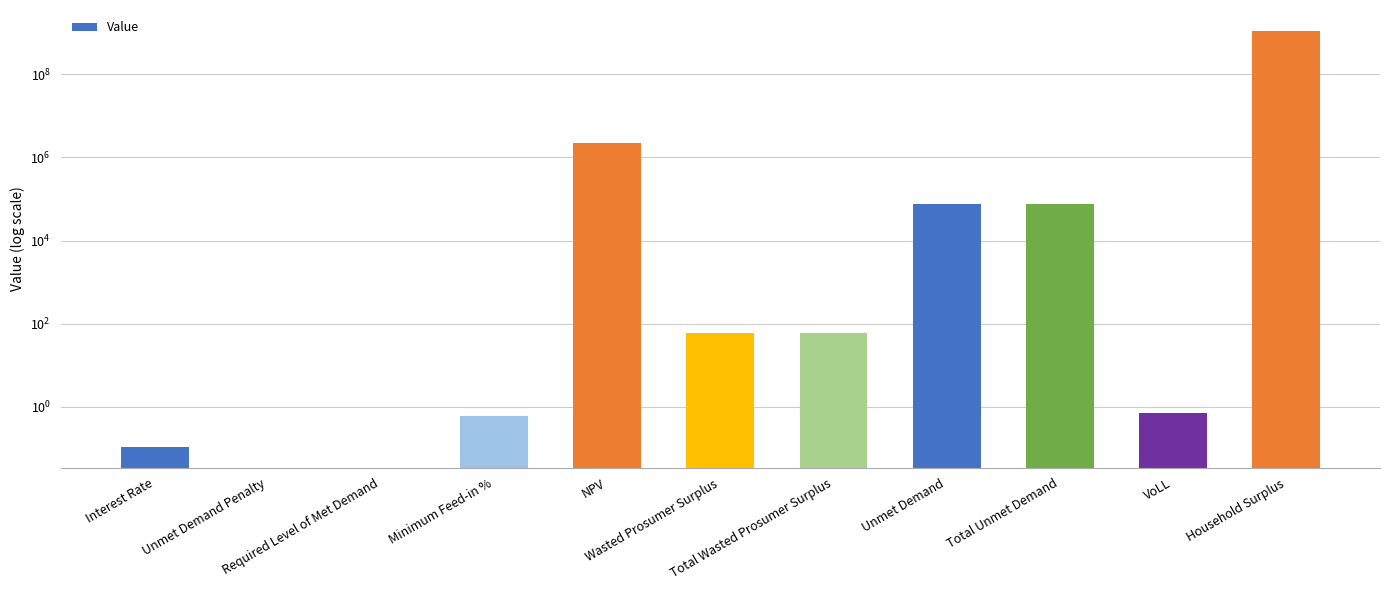

What is the greatest value displayed?

1113916825.4